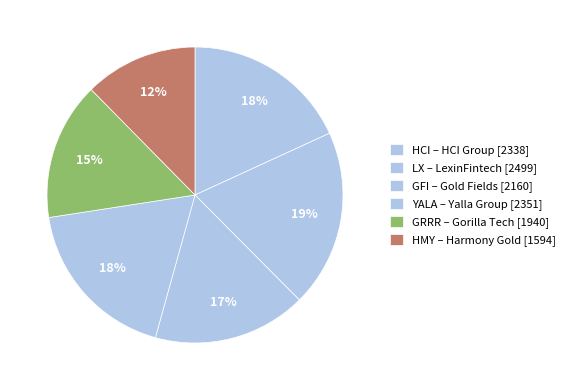

Count the number of slices in the pie.

6